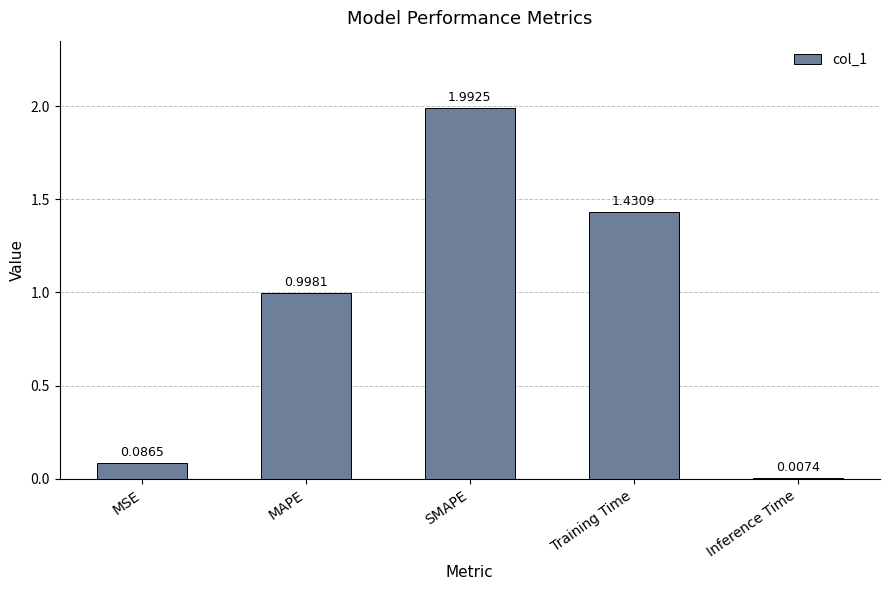

What is the label of the 2nd bar from the right?

Training Time